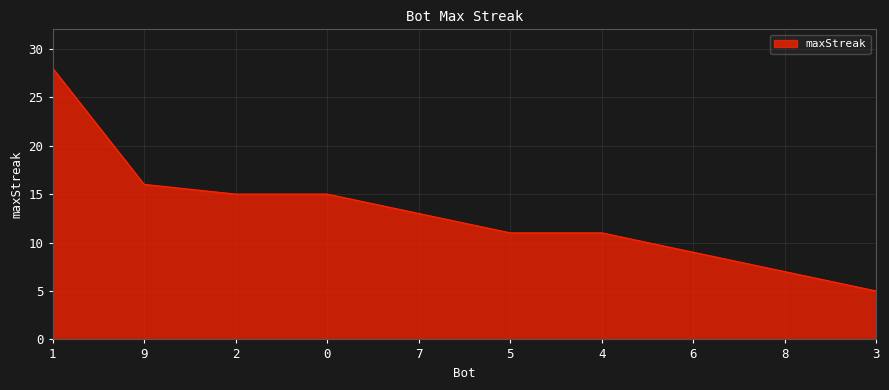

What position from the left is 1?

1